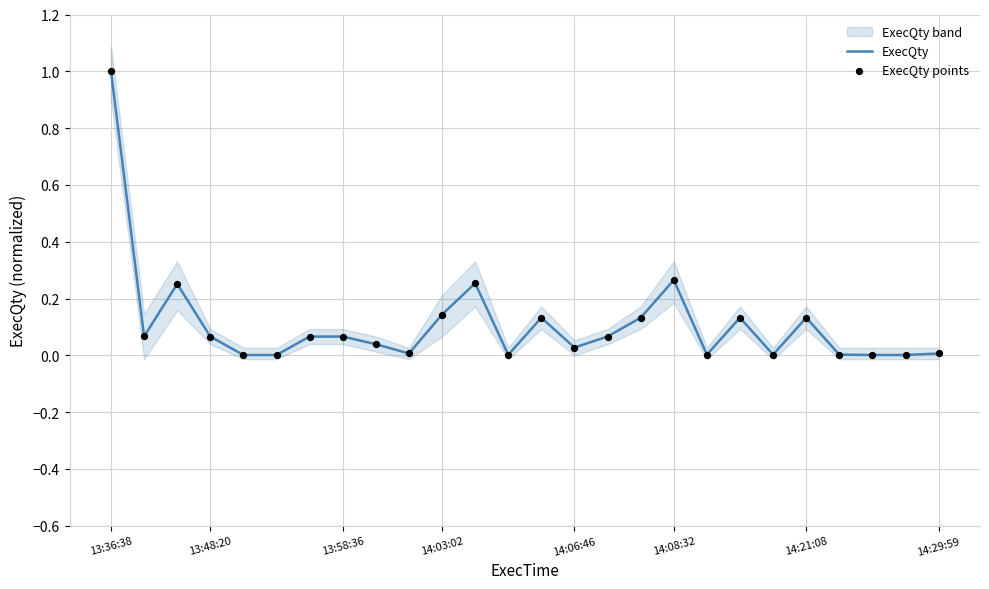

Which series has the largest total across all categories?

ExecQty